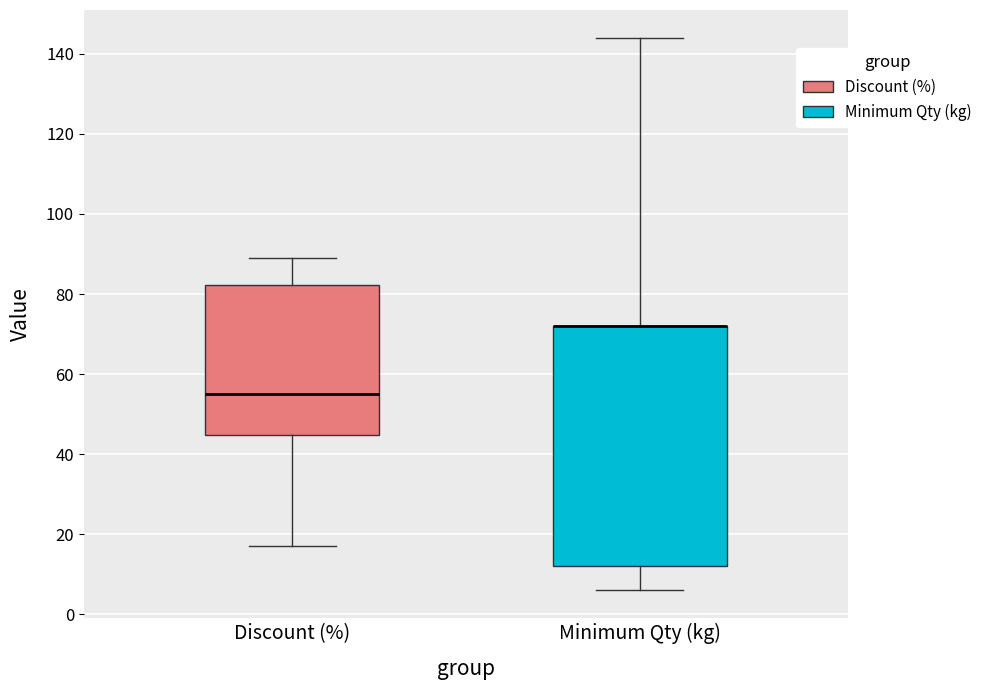

Which box is the tallest, from its lower edge to its upper edge?

Minimum Qty (kg)